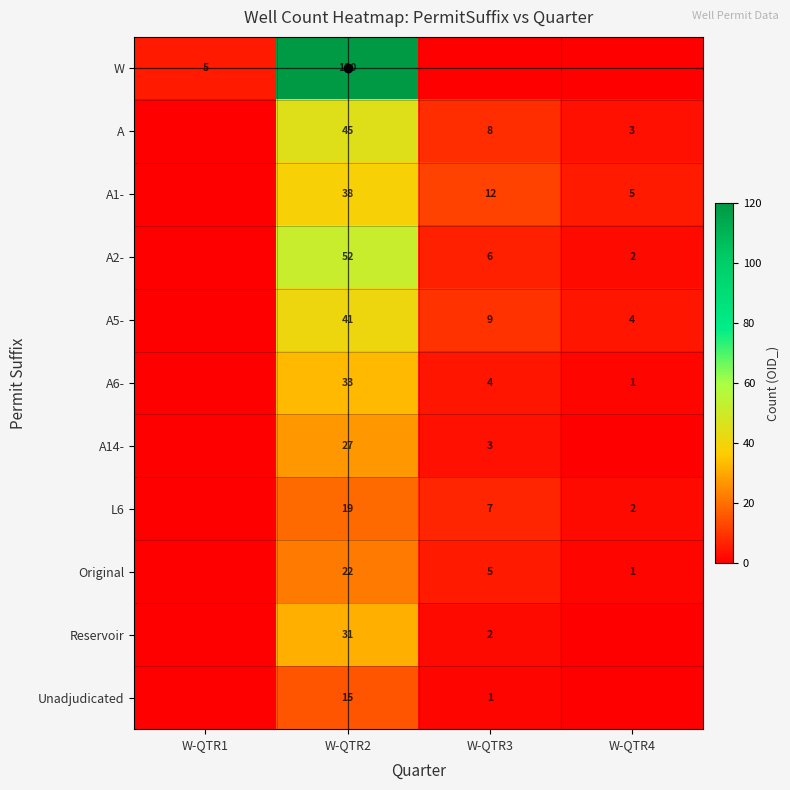

At how many categories does at least one series exceed 110?

1